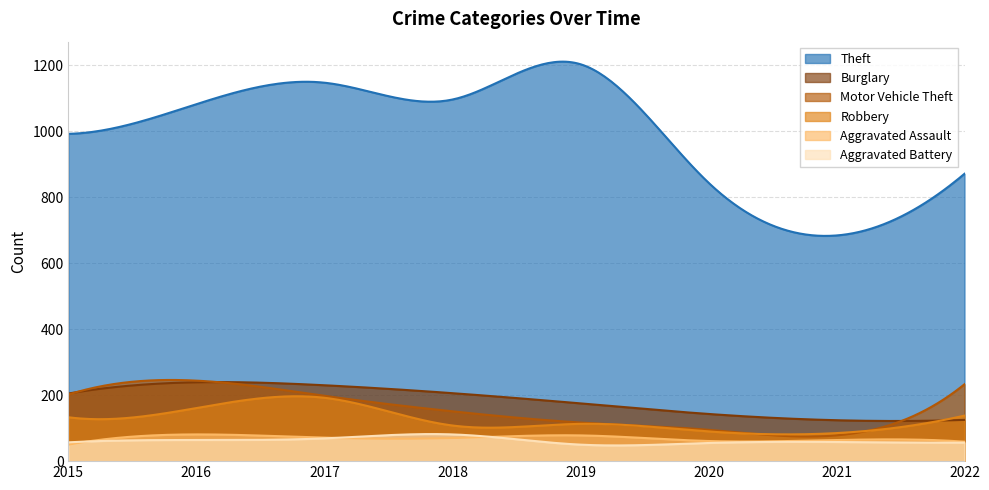

At which label does Aggravated Assault reach its peak?

2016